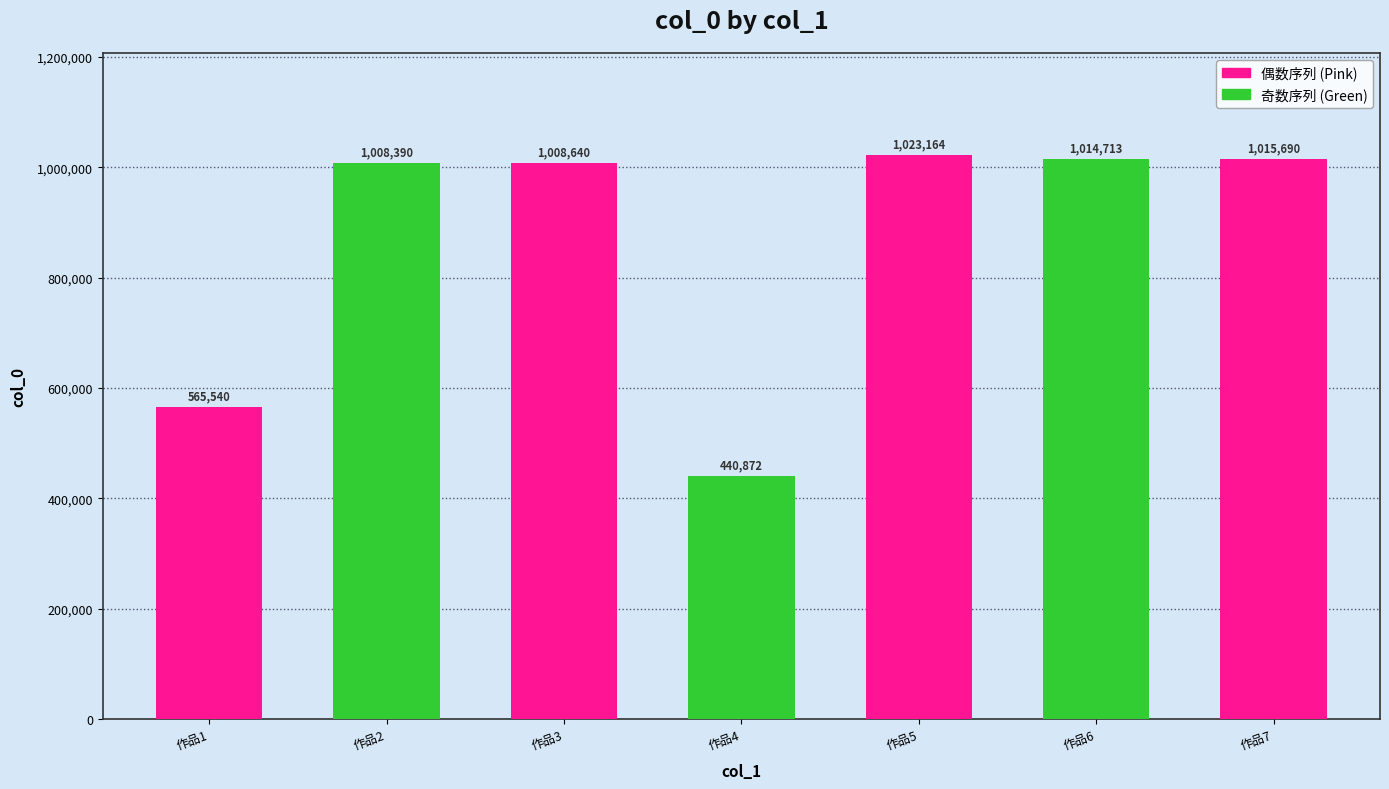

True or false: the data shows 1819470 at 作品6.

False